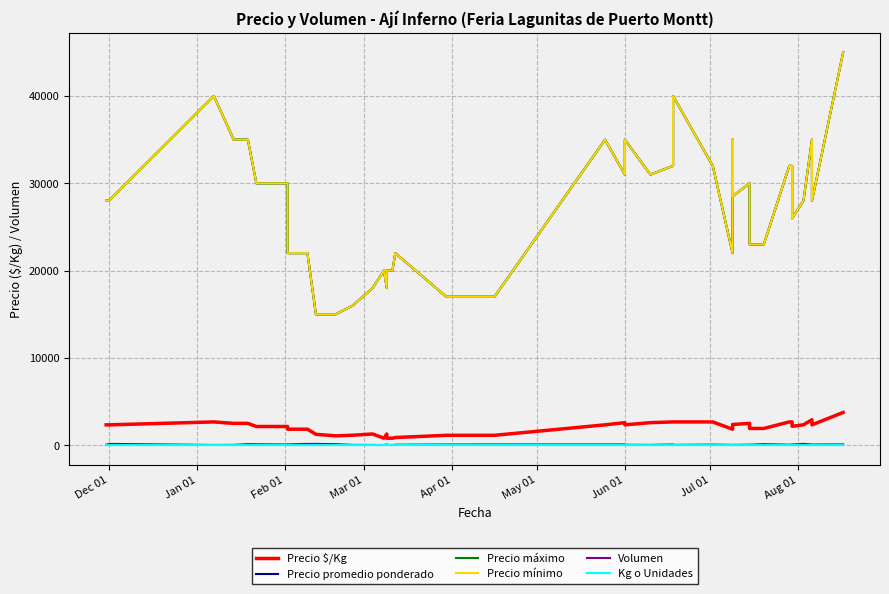

True or false: Volumen and Precio mínimo intersect in this chart.

False